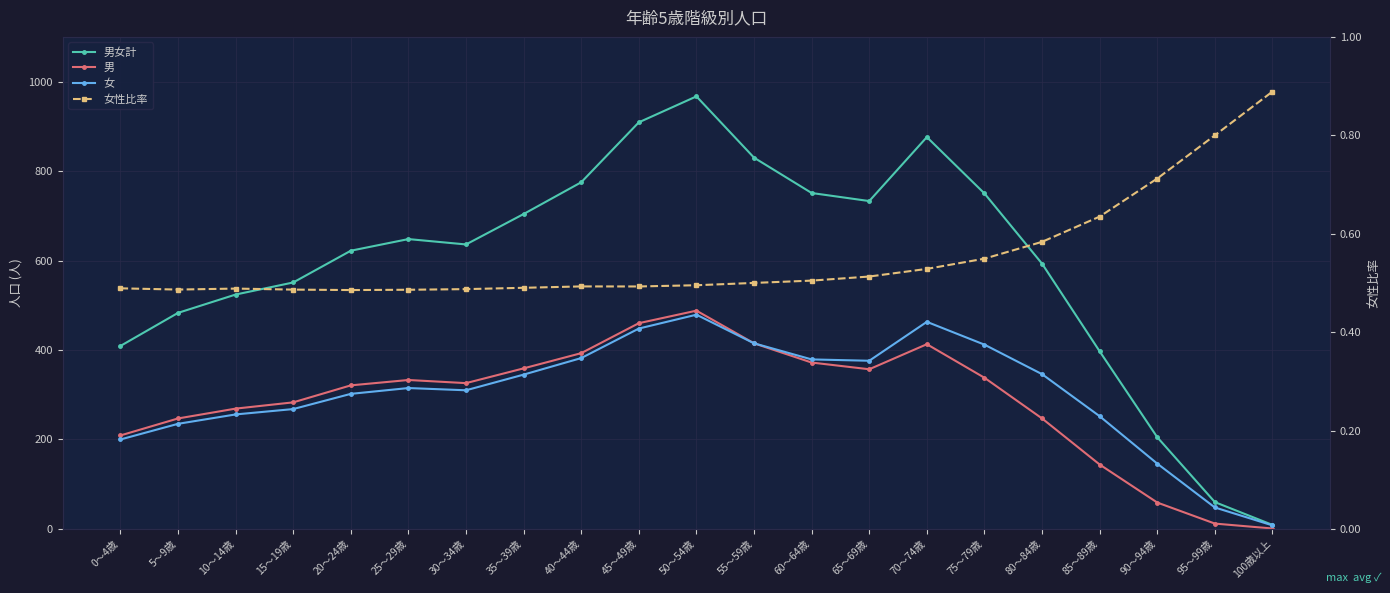

How many interior local valleys does the 女 series have?

2